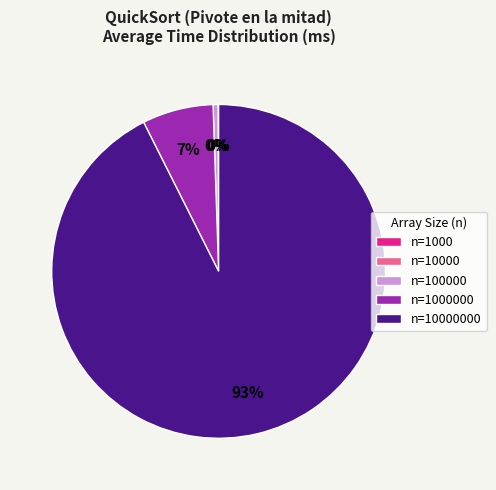

To the nearest percent, what is the average slice percentage?

20%